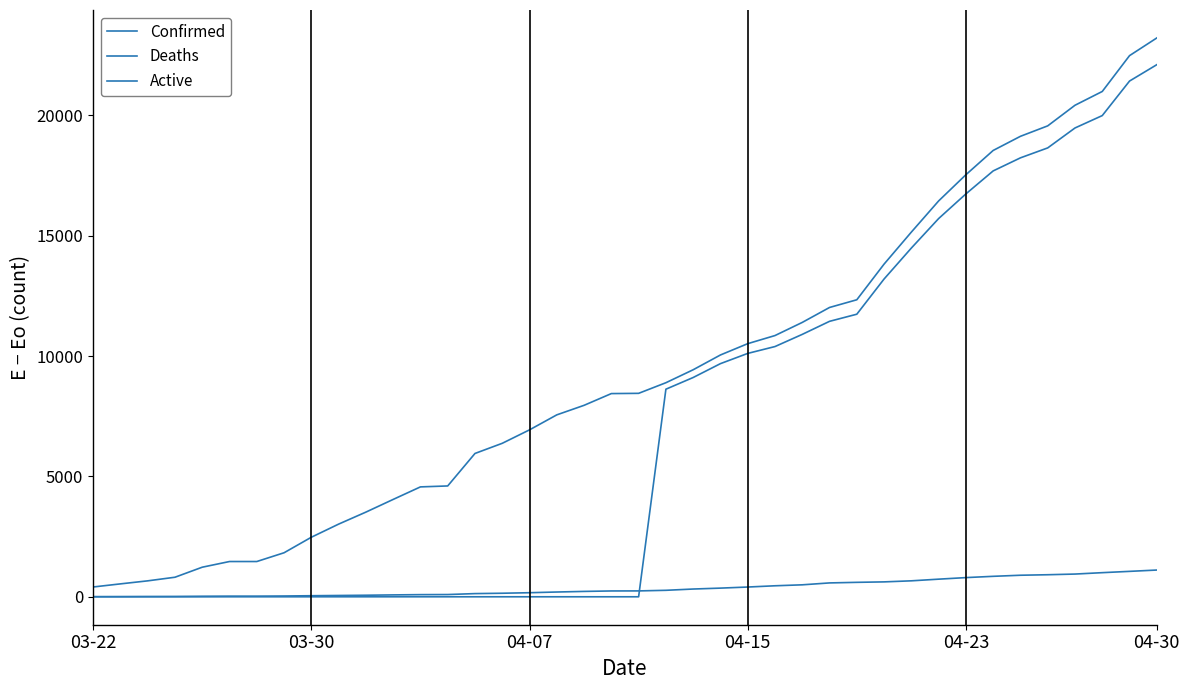

What is the average value of the Deaths series?

375